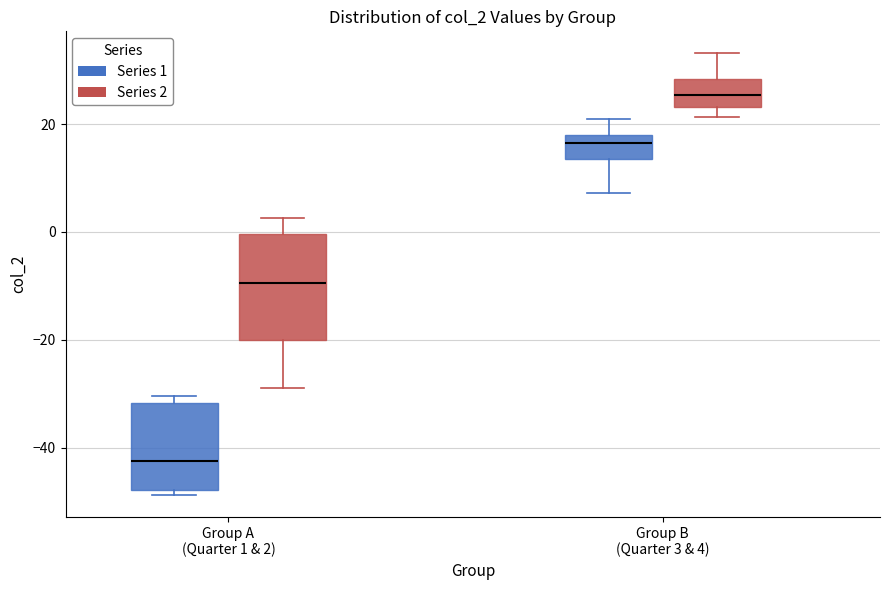

Where is the lower edge of the box for Group B (Quarter 3 & 4) (Series 2) on the y-axis? The values are not printed on the chart, so give them approximately, as read against the axis.

24